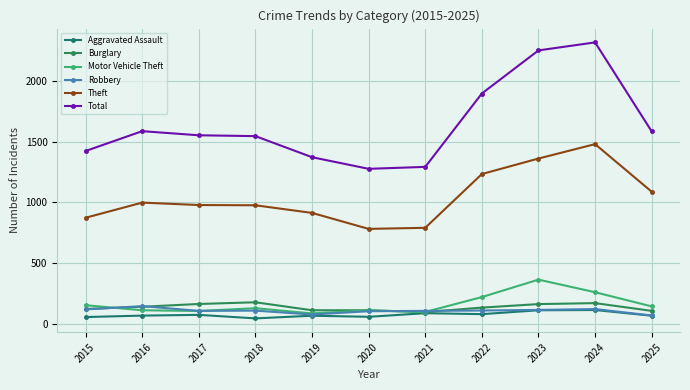

What is the total value across all series at 2018?

2978